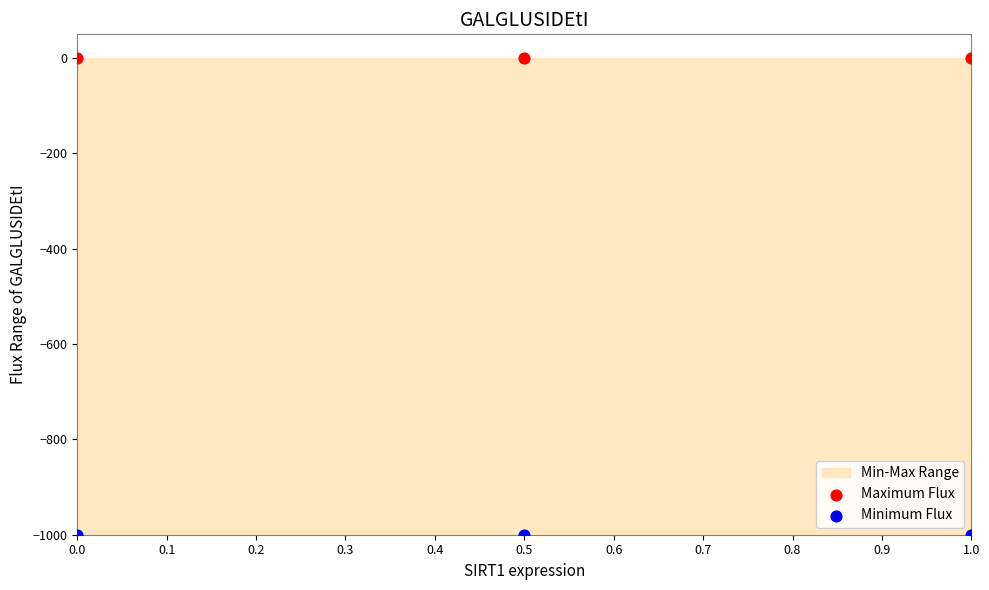

Which series contains the lowest Y value?

Minimum Flux